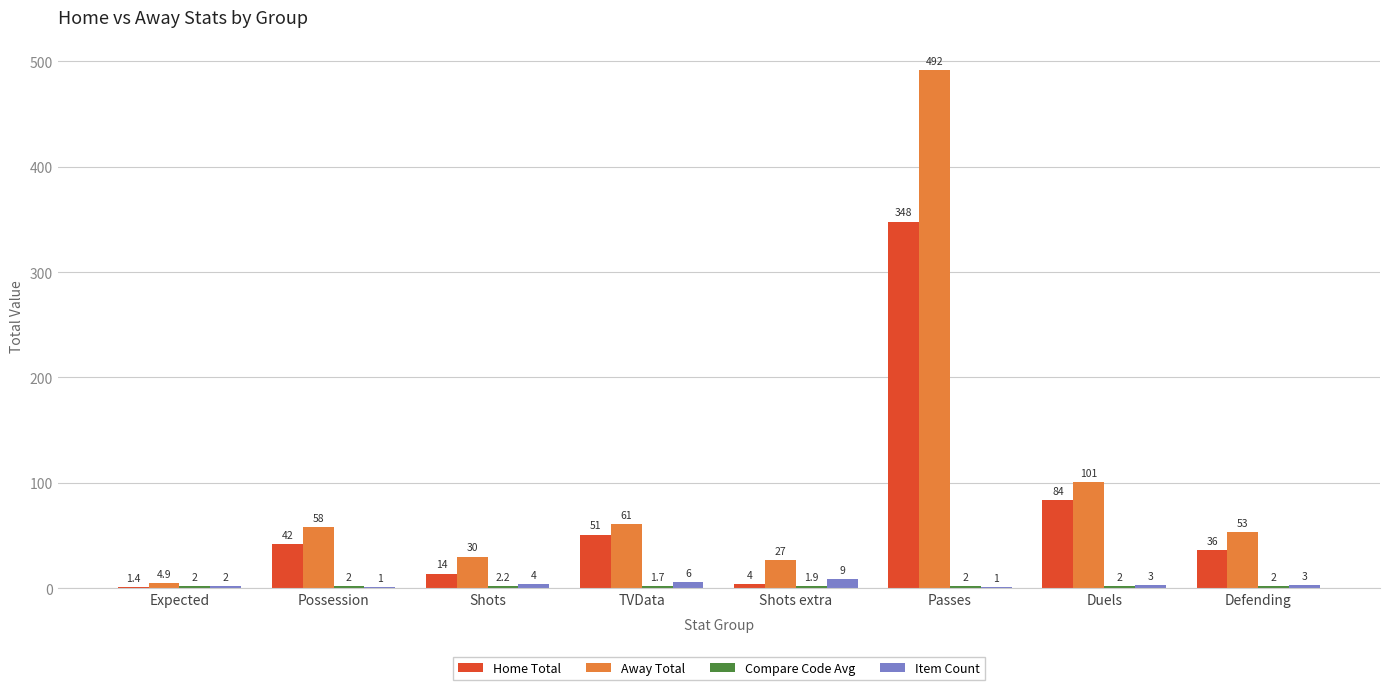

How many data points does each series have?

8